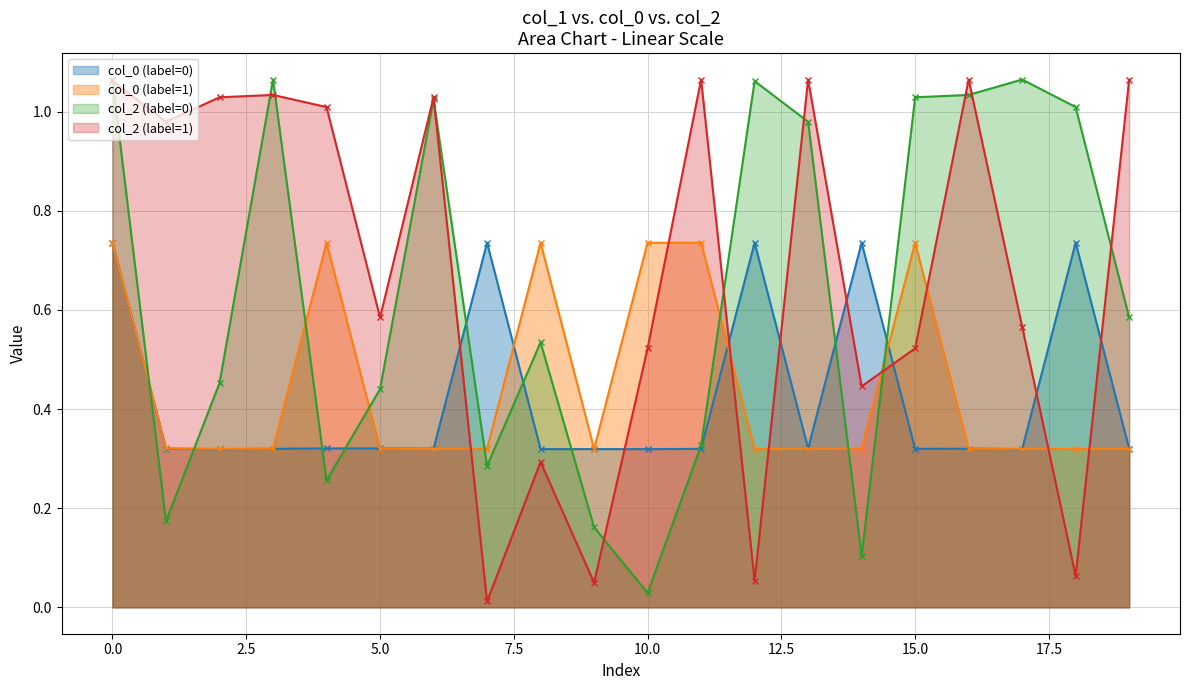

True or false: col_0 (label=1) has more than 0 points higher than both neighbors.

True